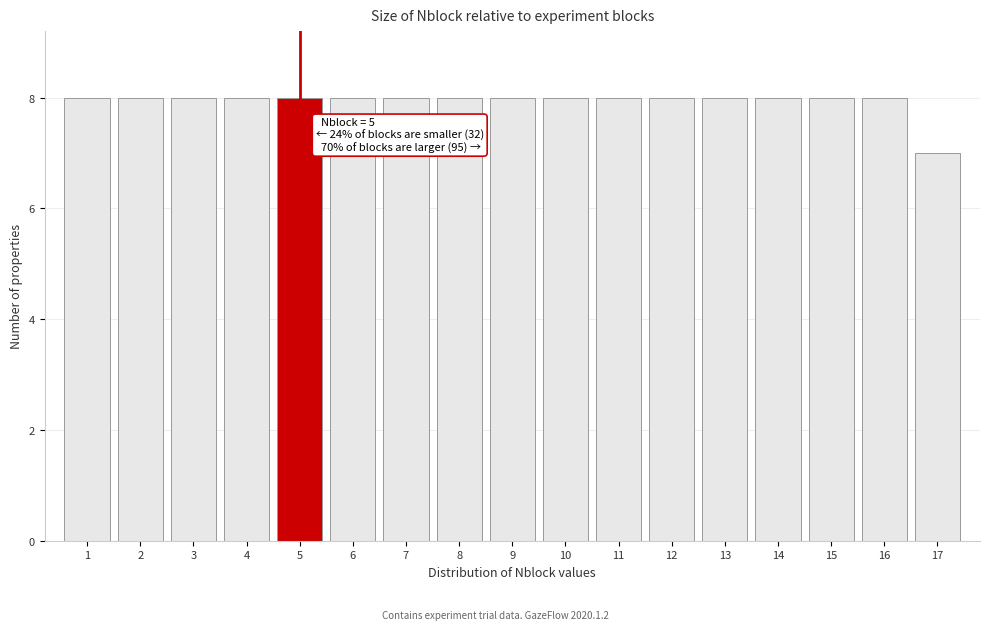

Reading left to right, list all the values displayed in this chart.

1=8	2=8	3=8	4=8	5=8	6=8	7=8	8=8	9=8	10=8	11=8	12=8	13=8	14=8	15=8	16=8	17=7